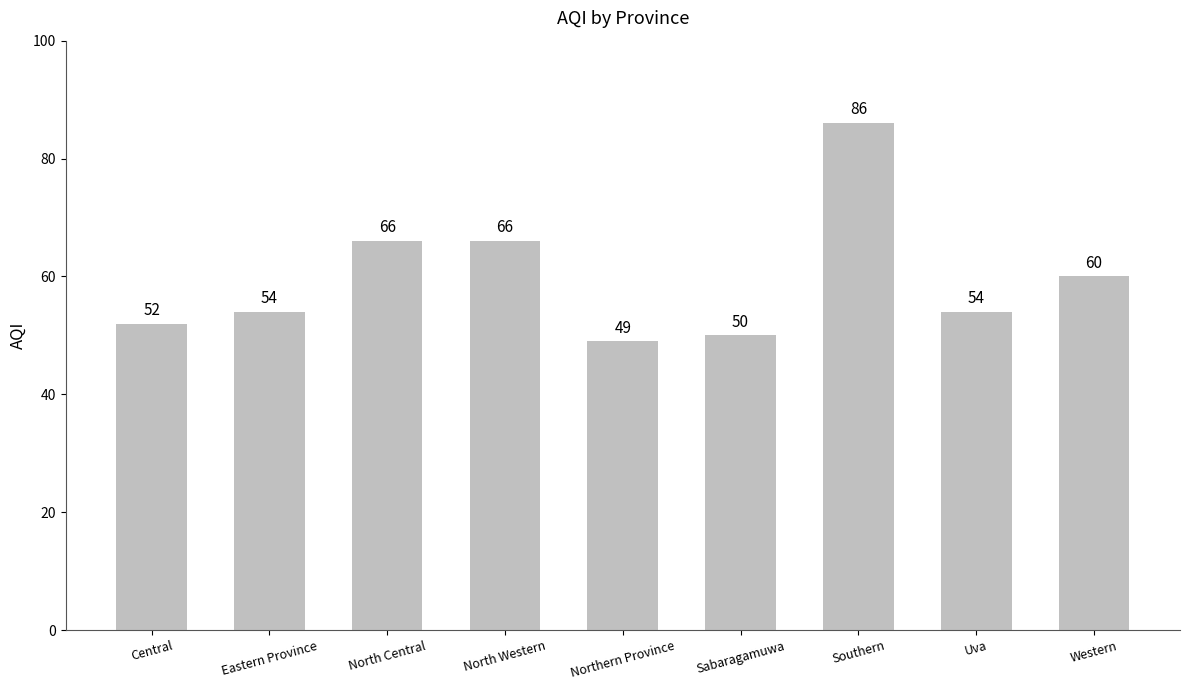

What is the greatest value displayed?

86